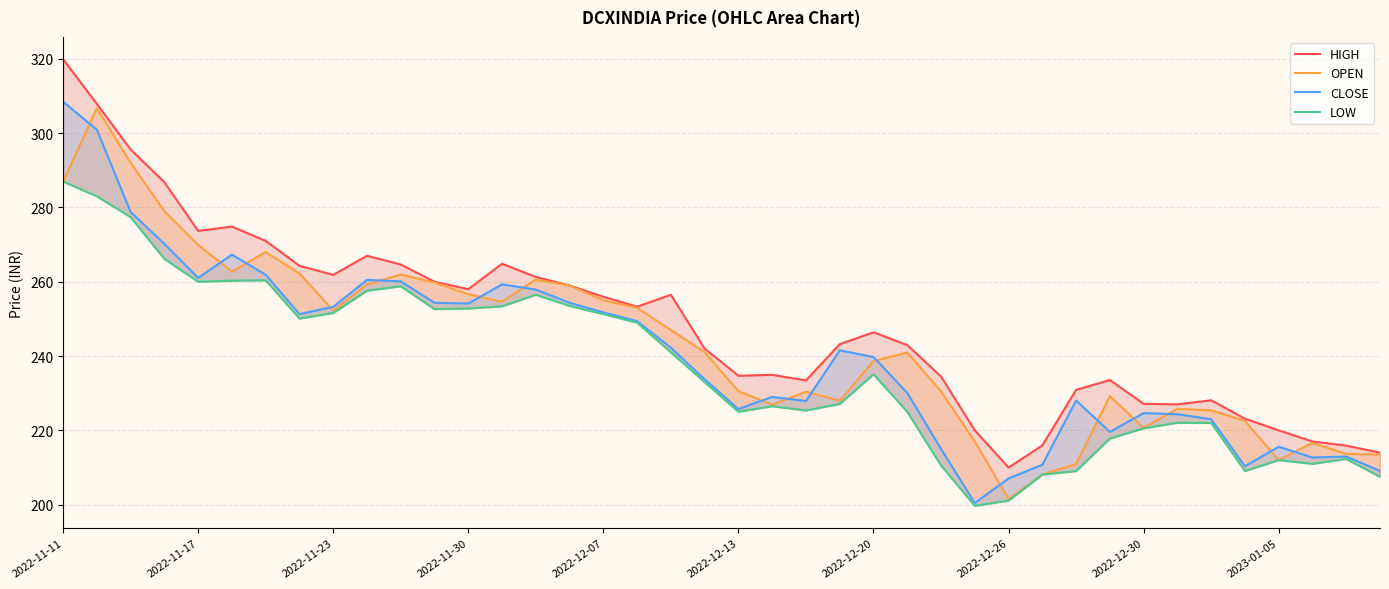

What are all the series names shown in the legend?

HIGH, OPEN, CLOSE, LOW